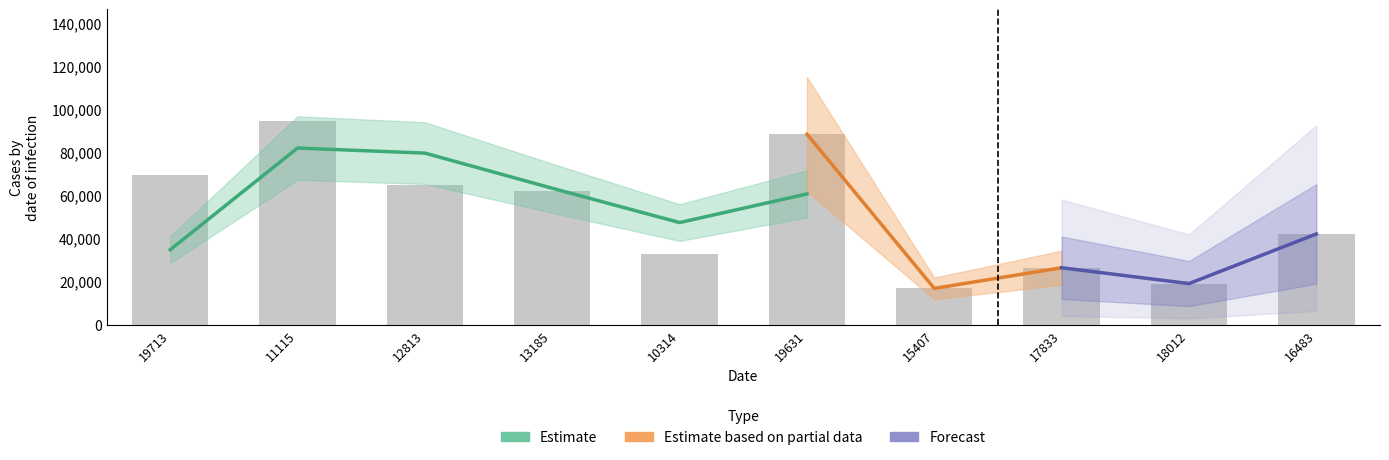

What is the label of the 5th bar from the left?

10314